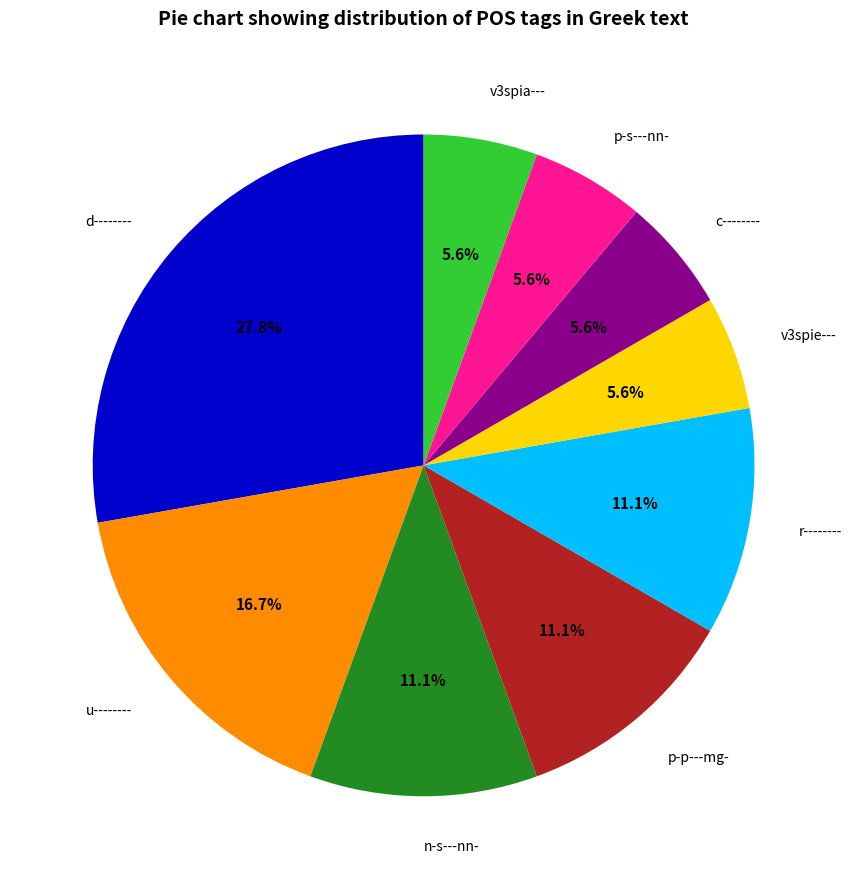

To the nearest percent, what portion does p-s---nn- represent?

6%